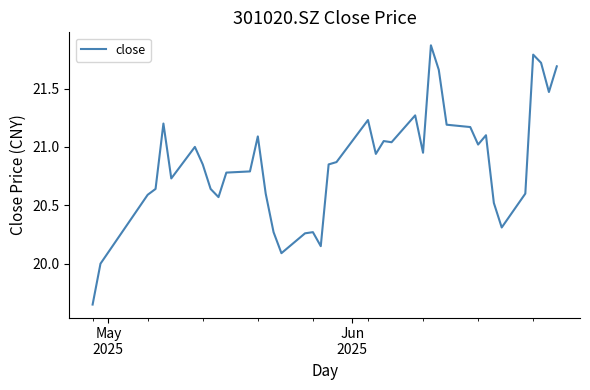

Count the number of categories in the chart.

40